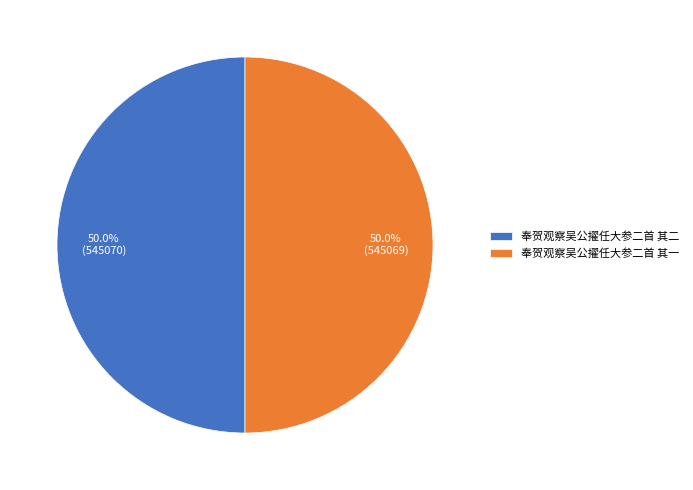

Is it true that 奉贺观察吴公擢任大参二首 其二 is 61% of the pie?

False